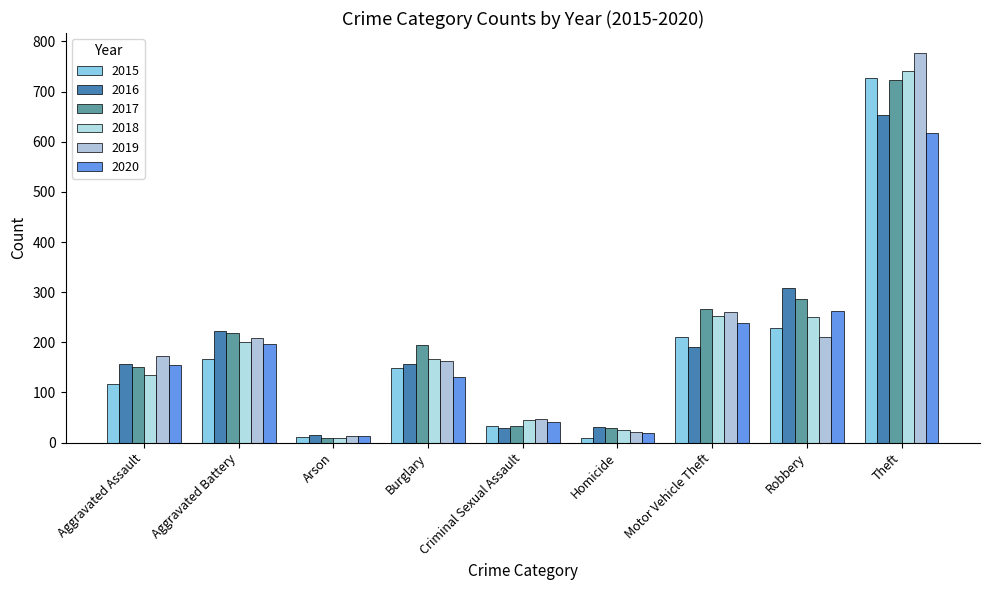

What are all the series names shown in the legend?

2015, 2016, 2017, 2018, 2019, 2020